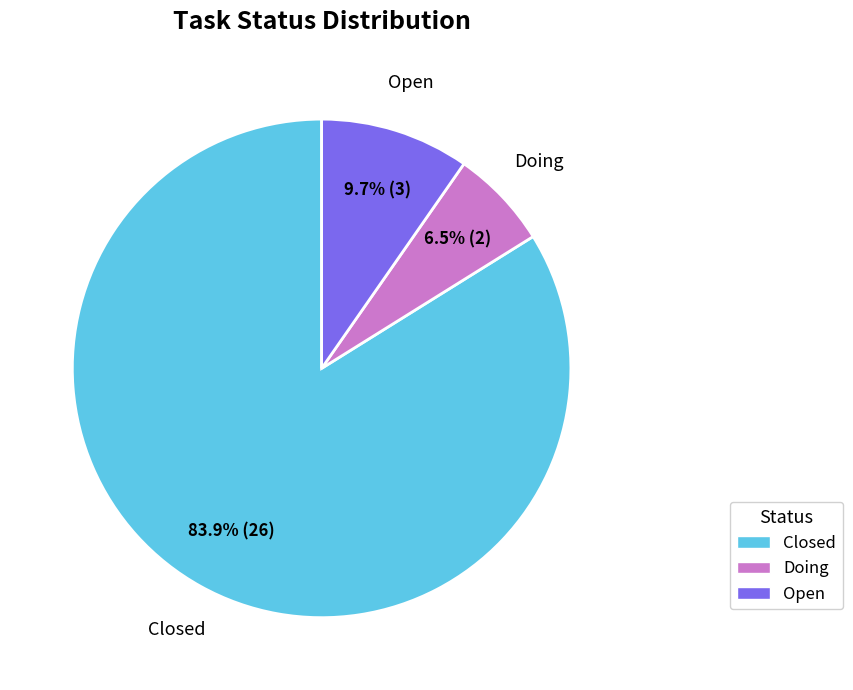

Between Open and Doing, which is larger?

Open